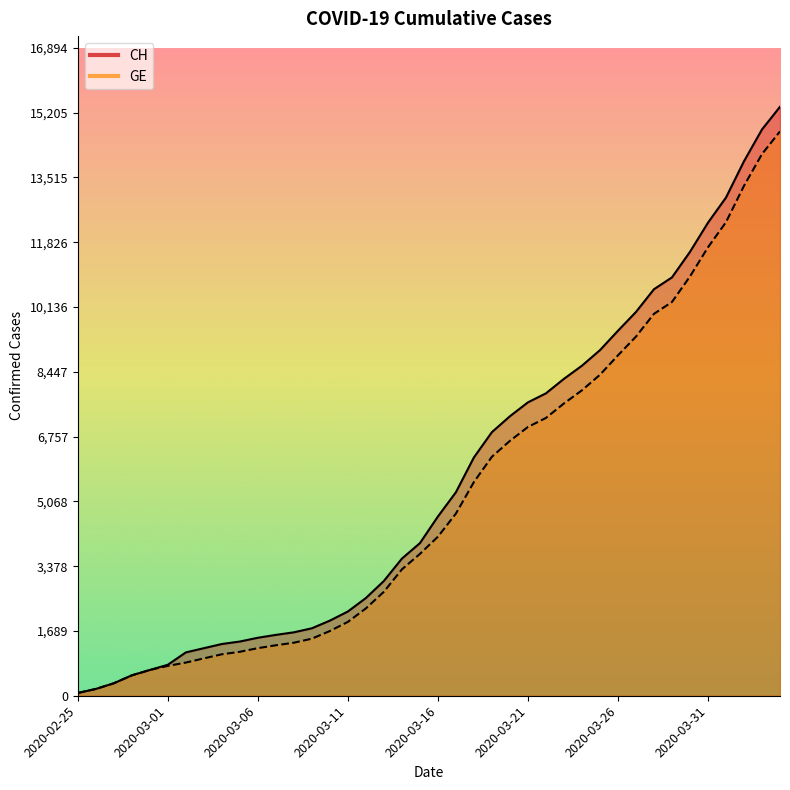

Which series has the largest range (max minus min)?

CH